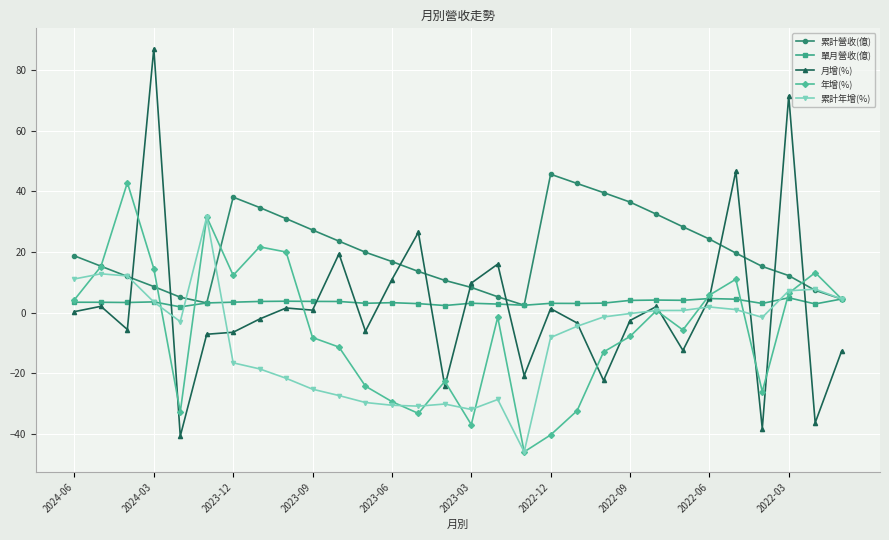

What is the maximum value for 累計營收(億)?

45.7